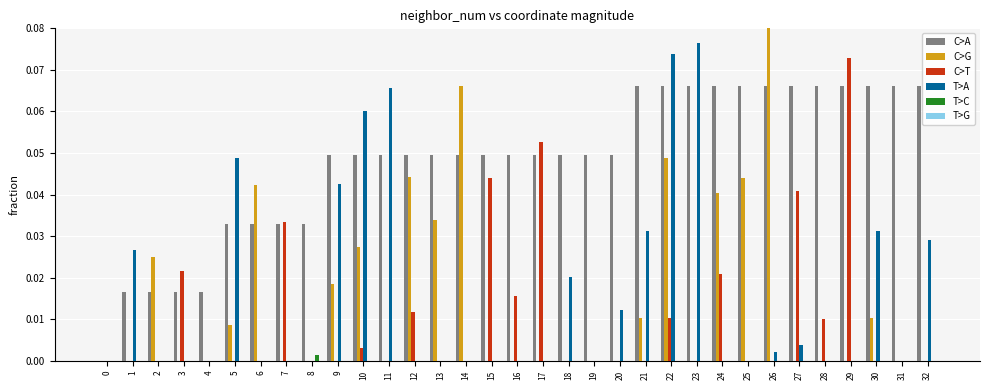

Is it true that C>G equals 0.0 at 30?

True